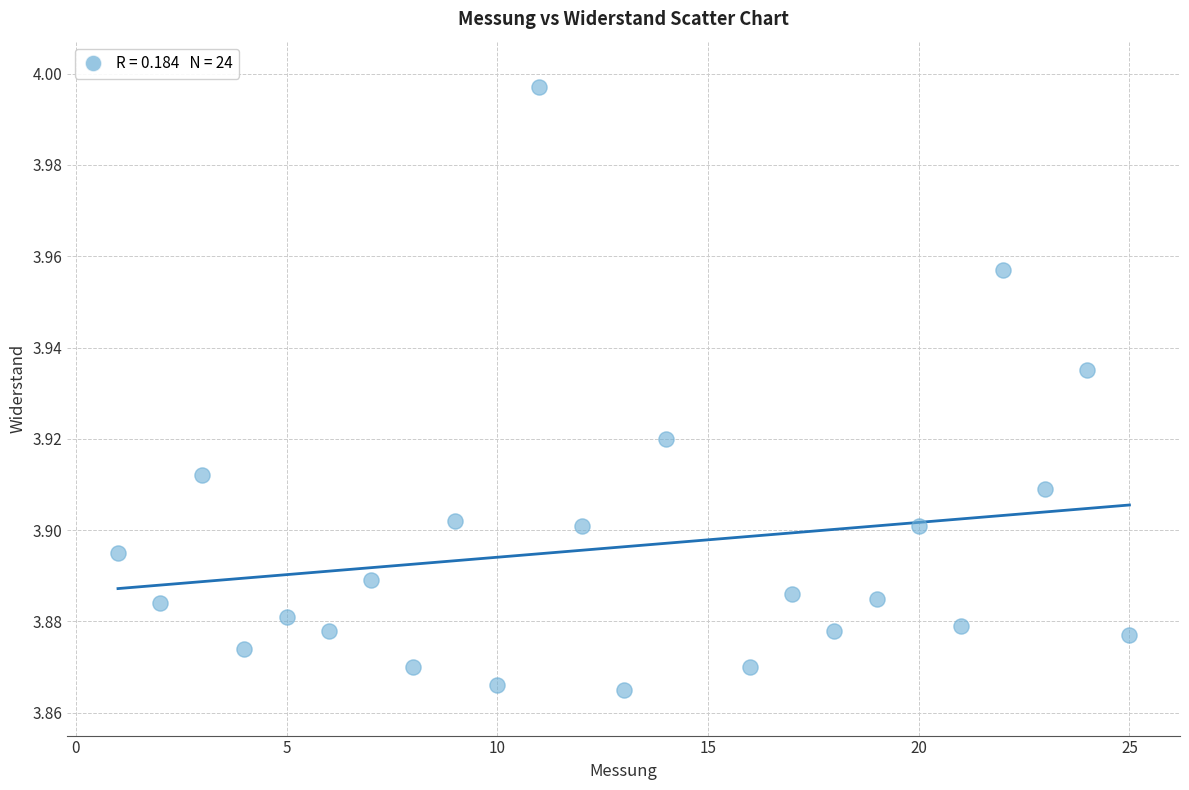

What is the range of X values (max minus min)?

24.0